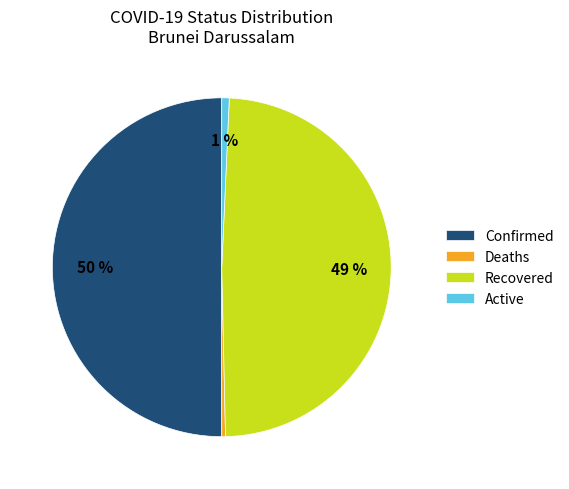

Count the number of slices in the pie.

4